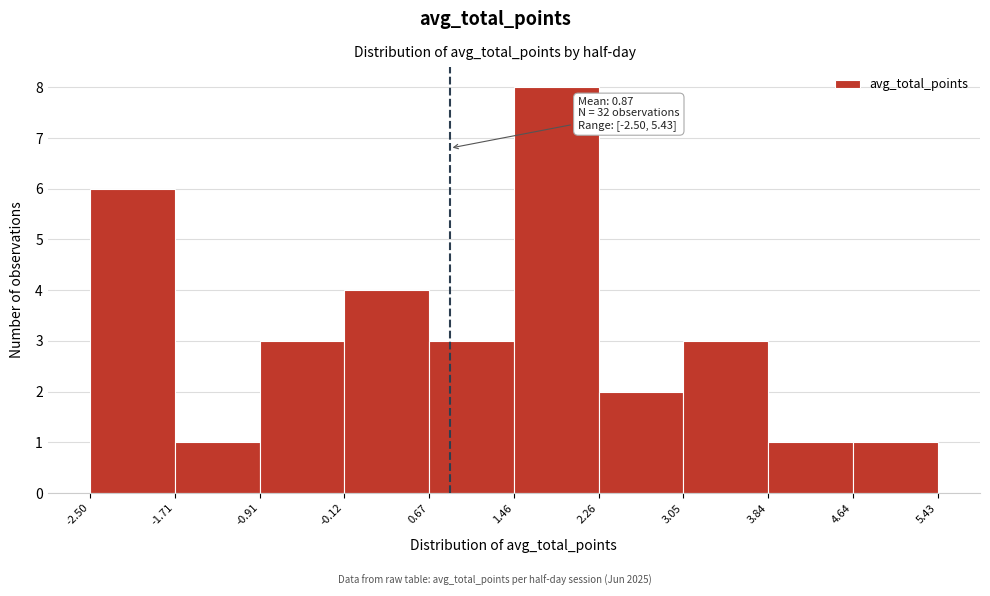

Over which range of the x-axis is the bar tallest?

1.46 to 2.26